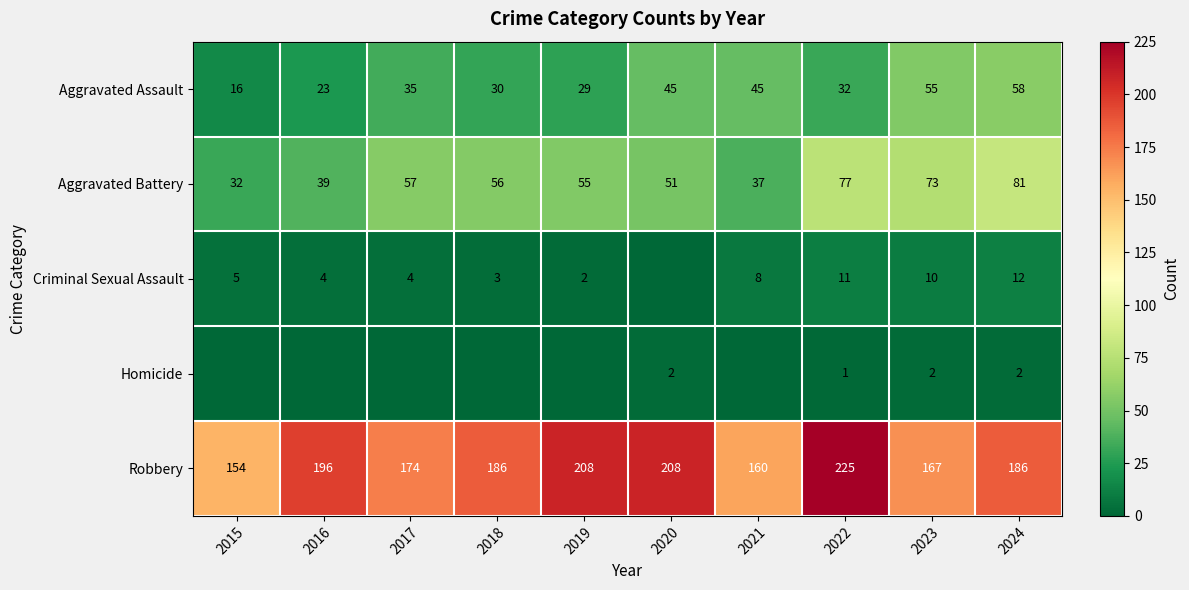

True or false: Robbery has a value of 331 at 2022.

False